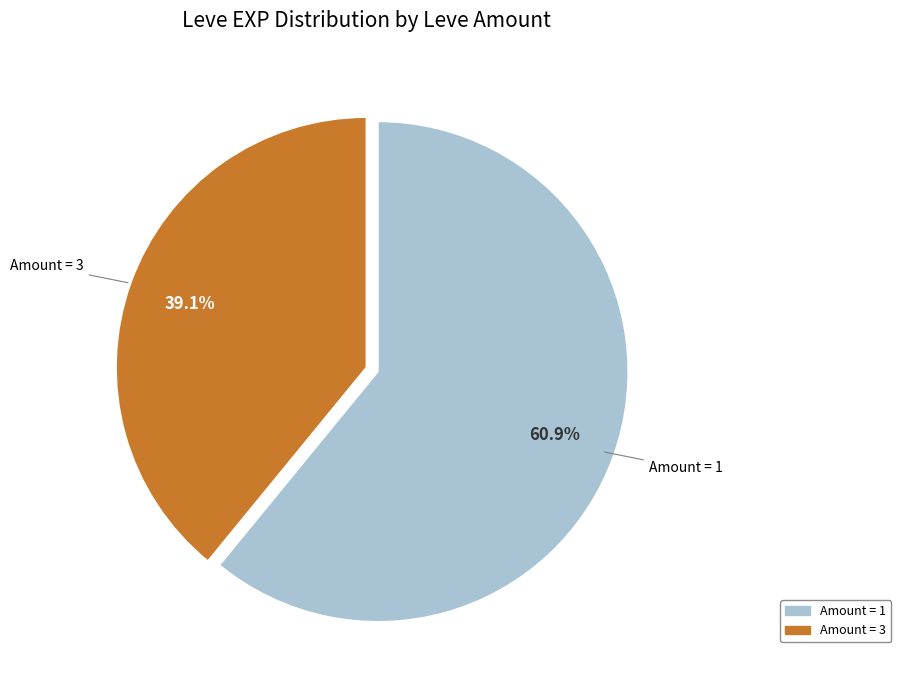

Does any single category account for the majority?

Yes